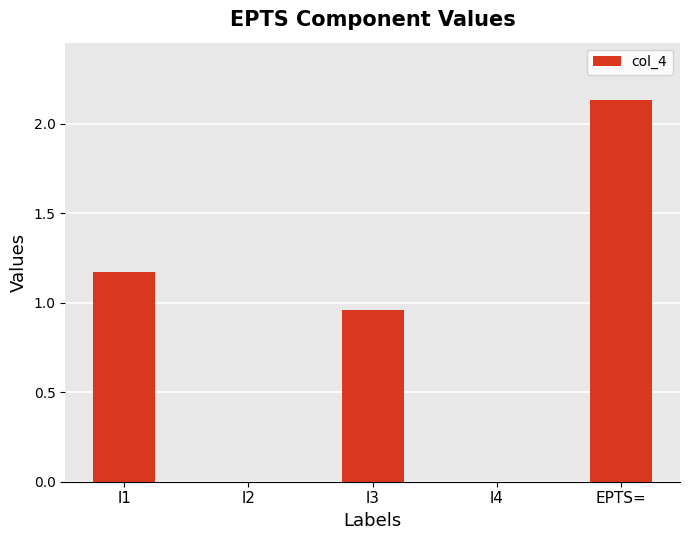

Which category has the highest value across all series?

EPTS=